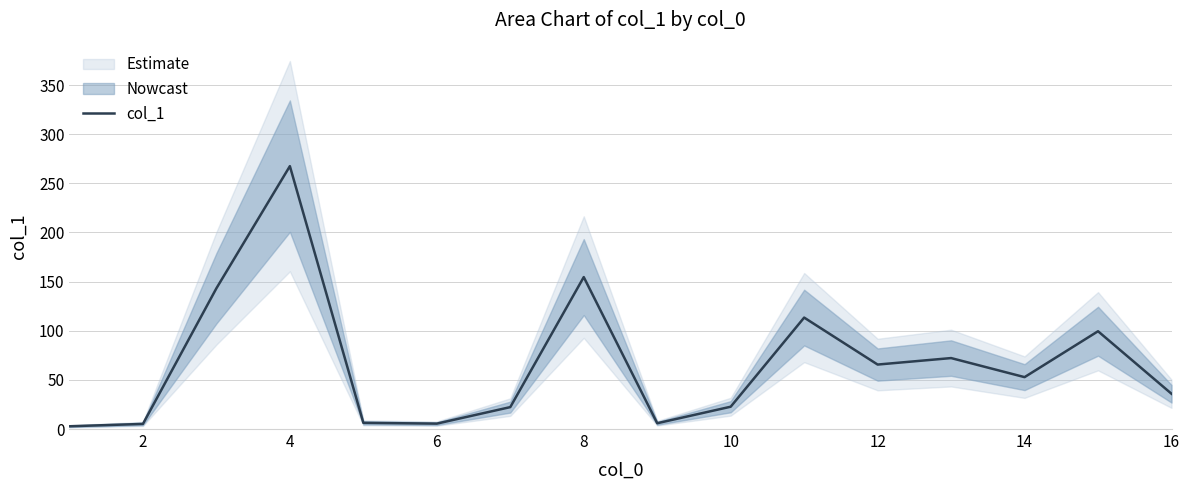

Reading left to right, what are all the values shown in this chart?

2.8	5.2	143.2	267.5	6.3	5.5	22.3	154.6	5.9	22.7	113.4	65.6	72.2	52.8	99.5	35.9